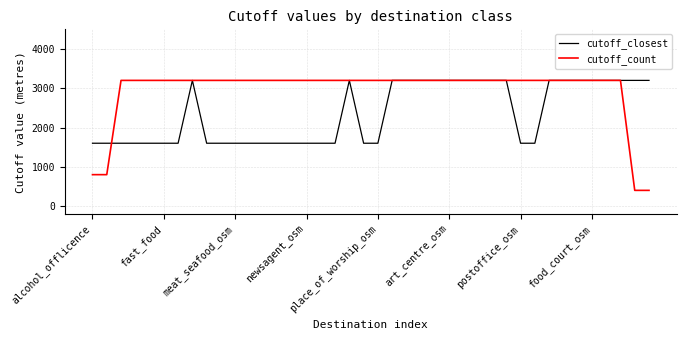

Which series has the largest total across all categories?

cutoff_count